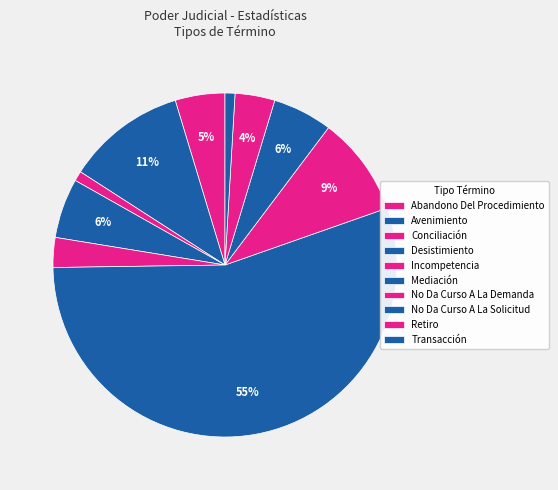

True or false: No Da Curso A La Solicitud accounts for 17% of the total.

False